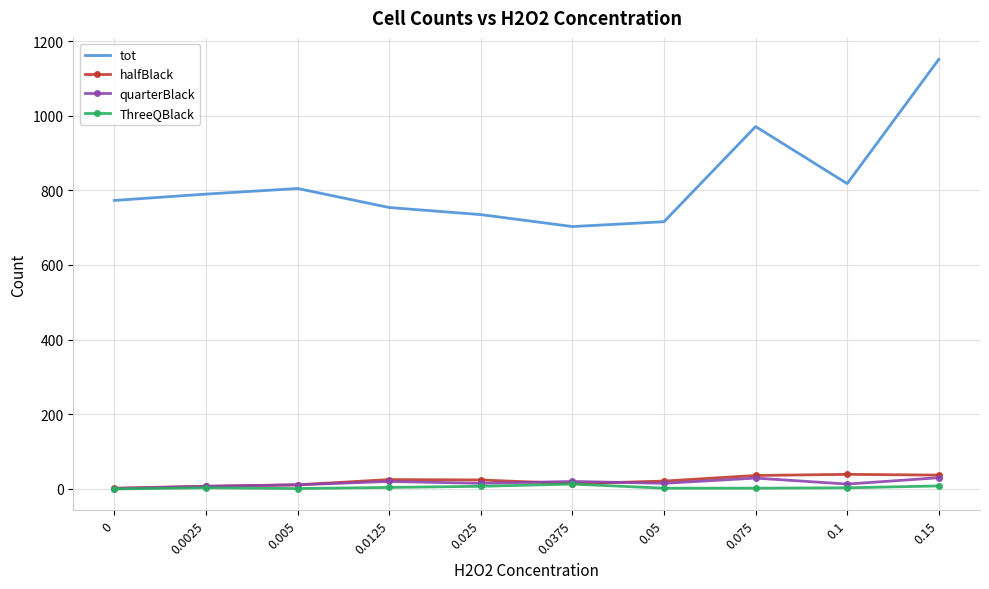

Read the ThreeQBlack value at 0.0125, to the nearest 5.

5